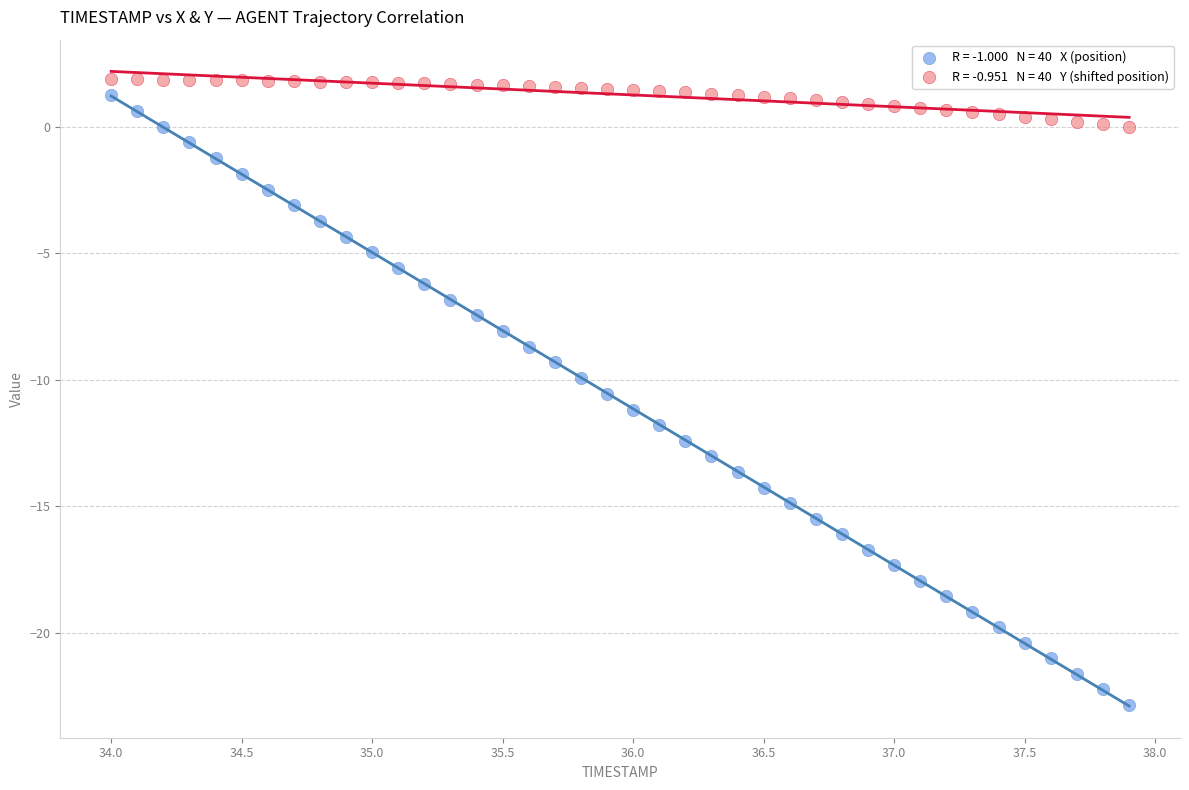

Across all data points, what is the range of Y values (max minus min)?

24.7